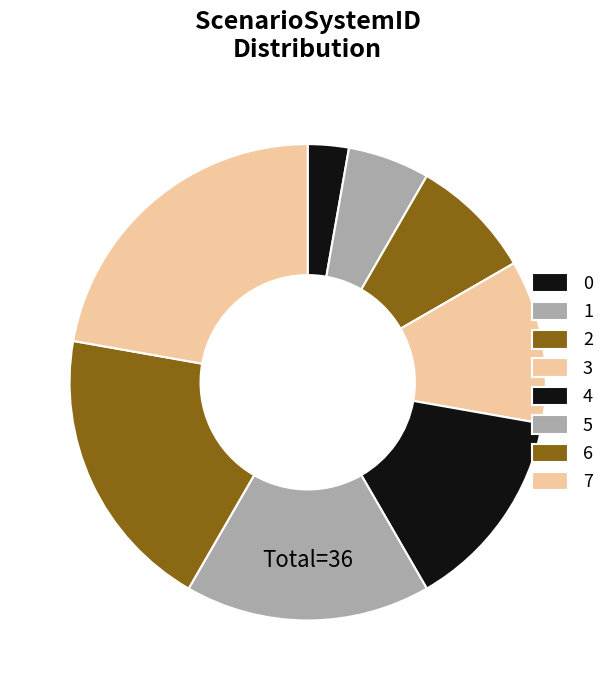

Rank the categories by value from highest to lowest.

7, 6, 5, 4, 3, 2, 1, 0